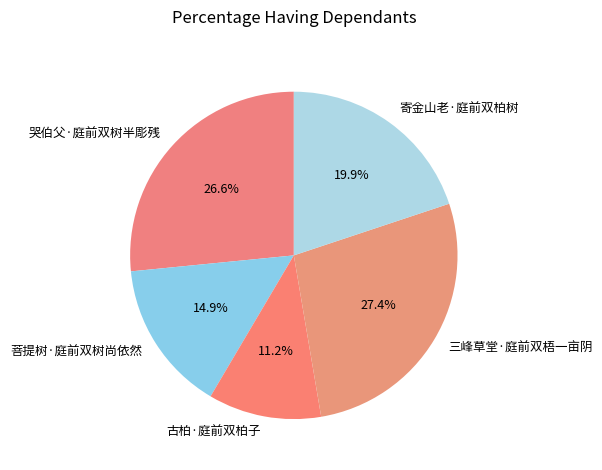

What percentage is NOT represented by 寄金山老·庭前双柏树?

80.1%